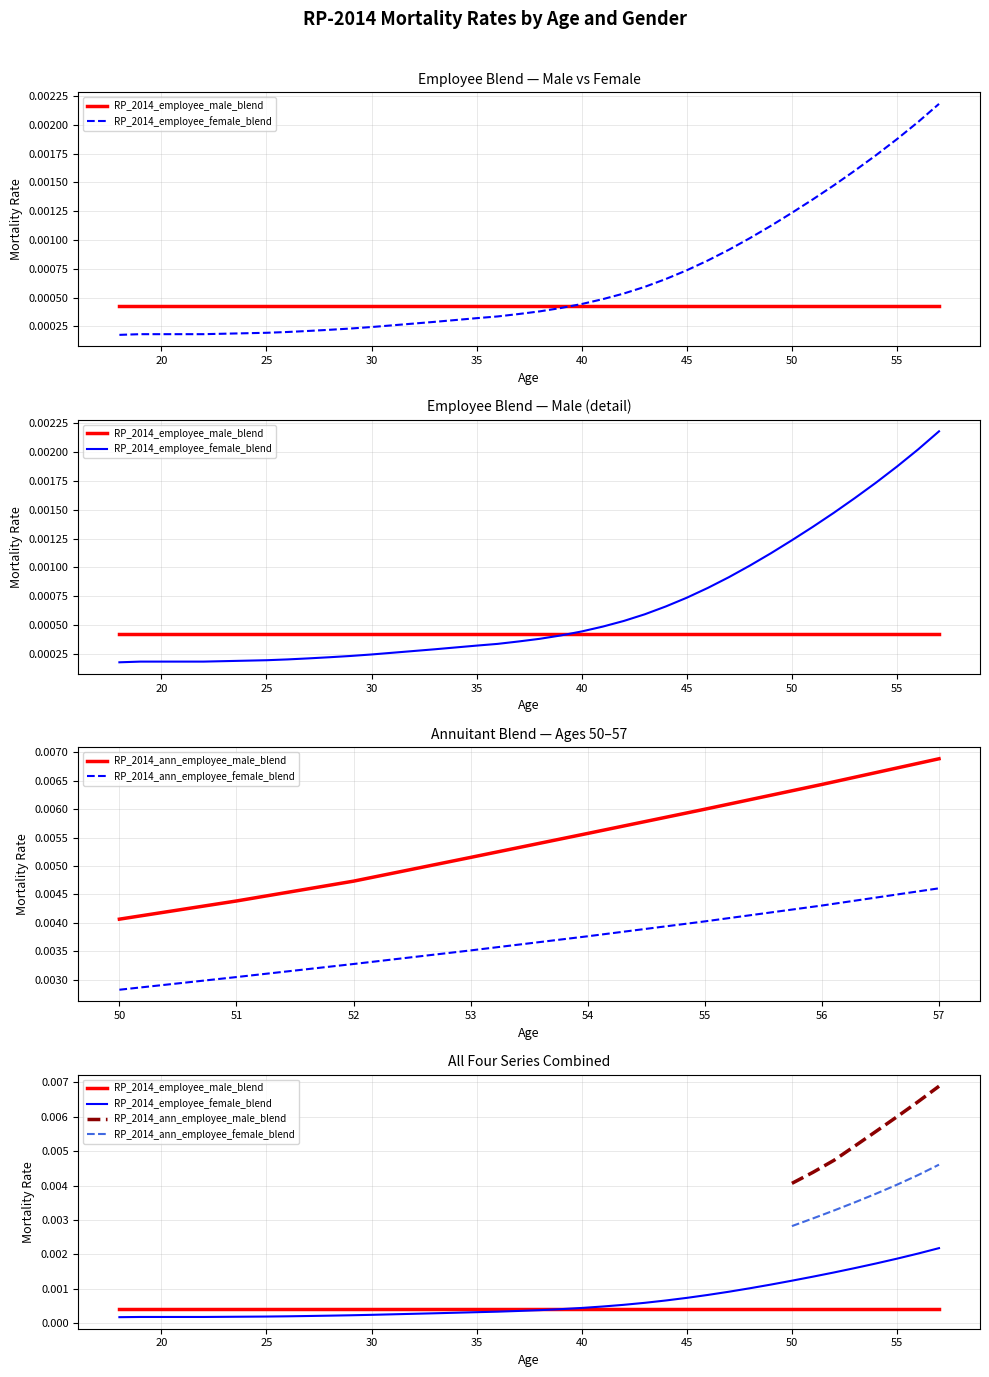

Which has a higher value, 20 or 4?

20